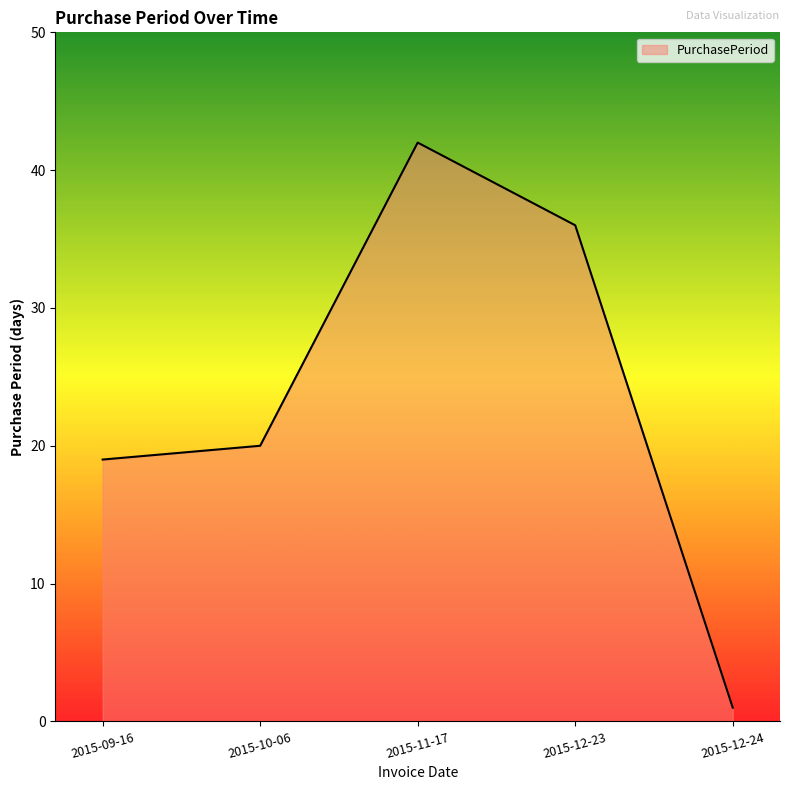

True or false: the data shows 8 at 2015-10-06.

False